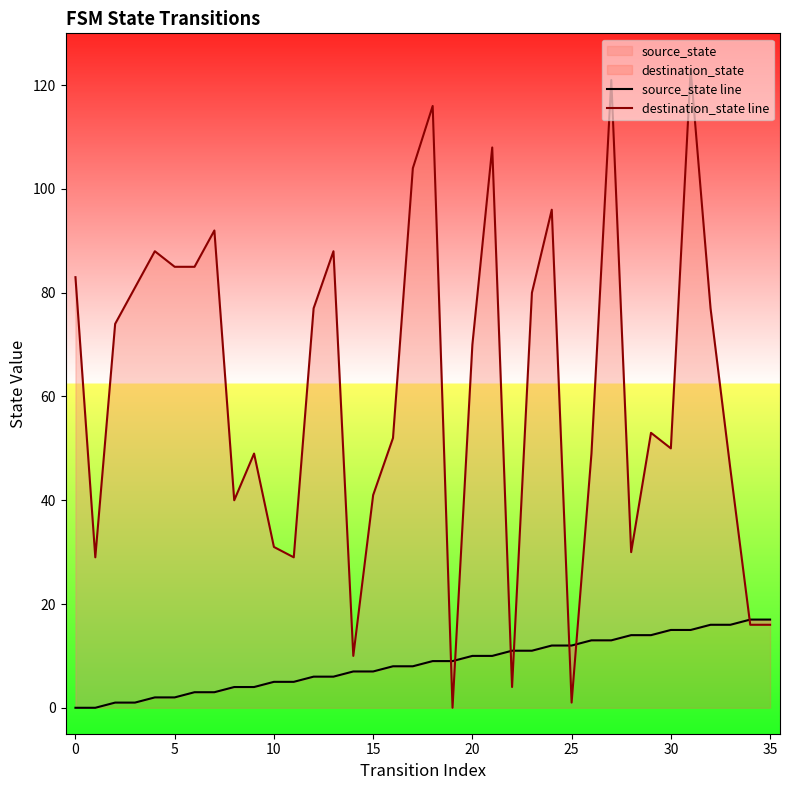

Between which two adjacent categories do source_state line and destination_state line first intersect?

18 and 19